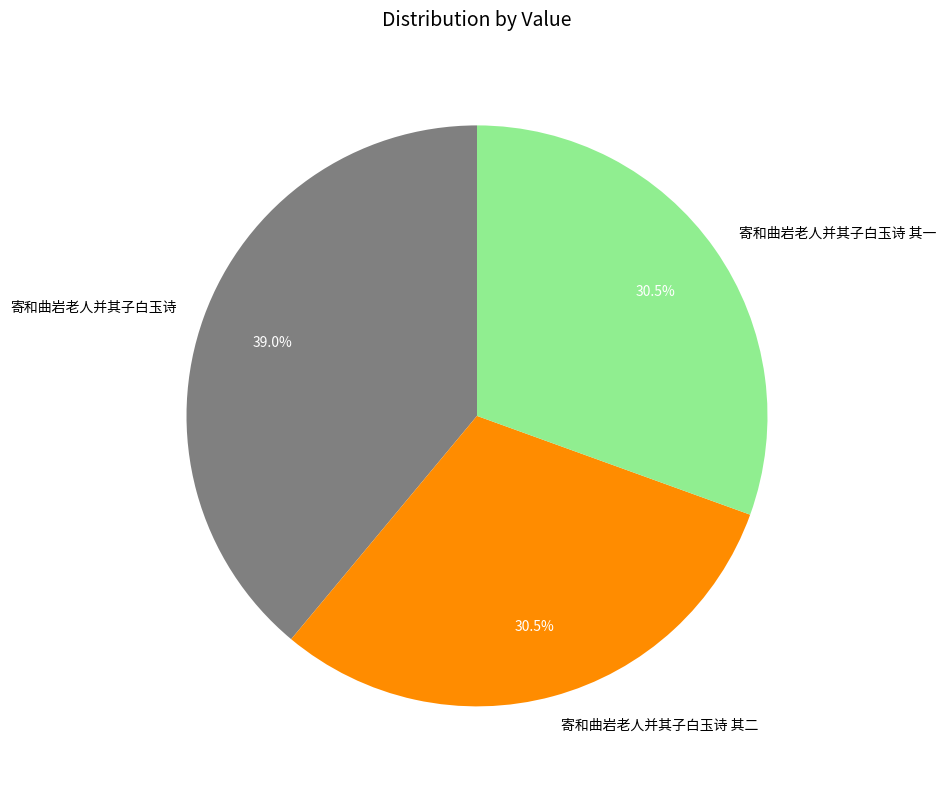

Is it true that 寄和曲岩老人并其子白玉诗 其一 is 25% of the pie?

False